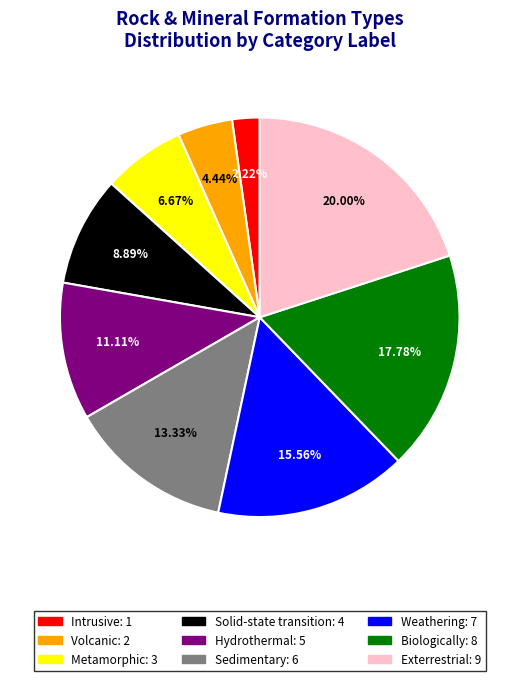

How many slices are in this pie chart?

9